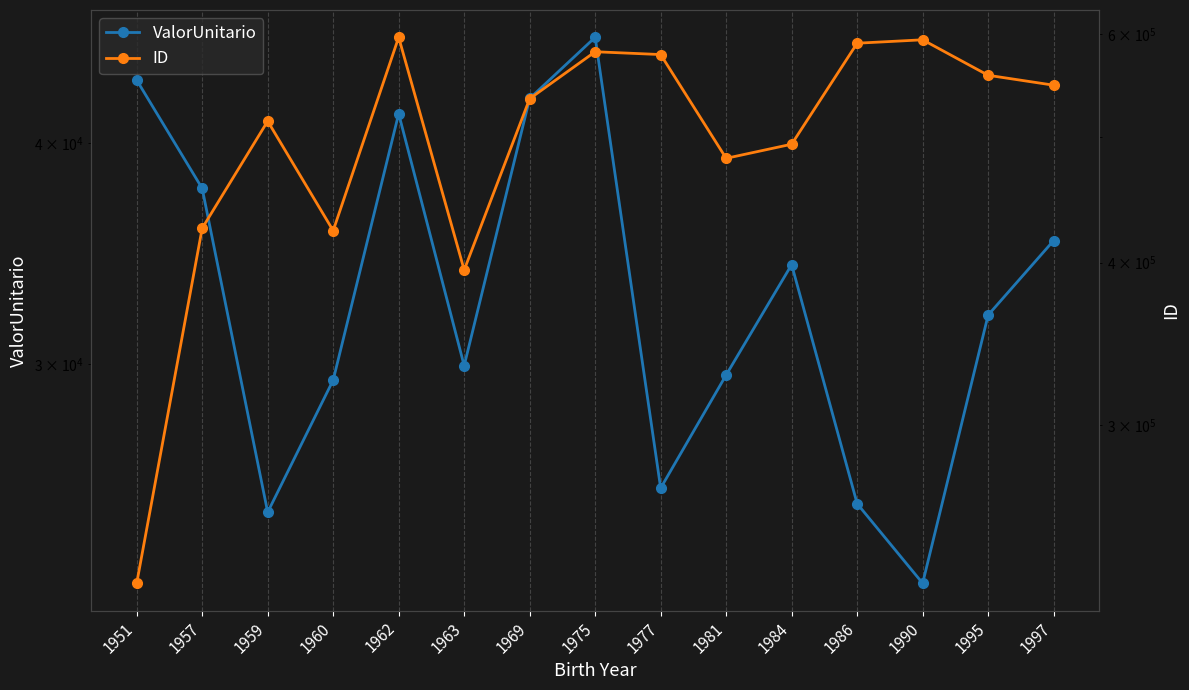

The ID series shows 749870.8 at 1981. True or false?

False